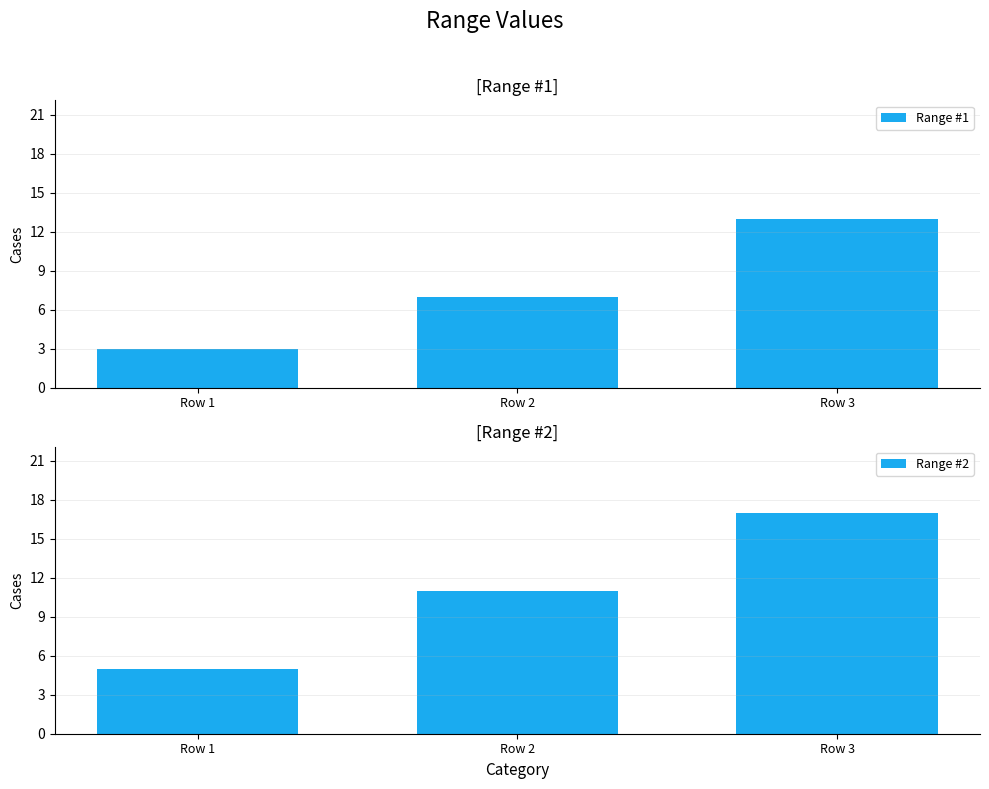

Rank the series by their average value, from highest to lowest.

Range #2, Range #1